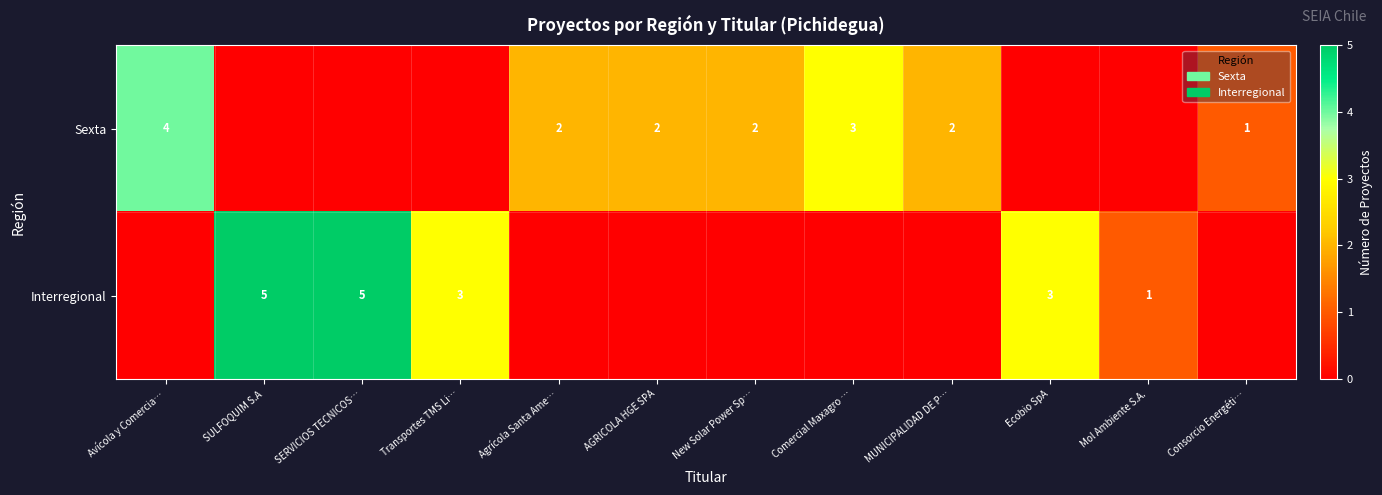

What is the sum of the Interregional values at Transportes TMS Li… and SERVICIOS TECNICOS…?

8